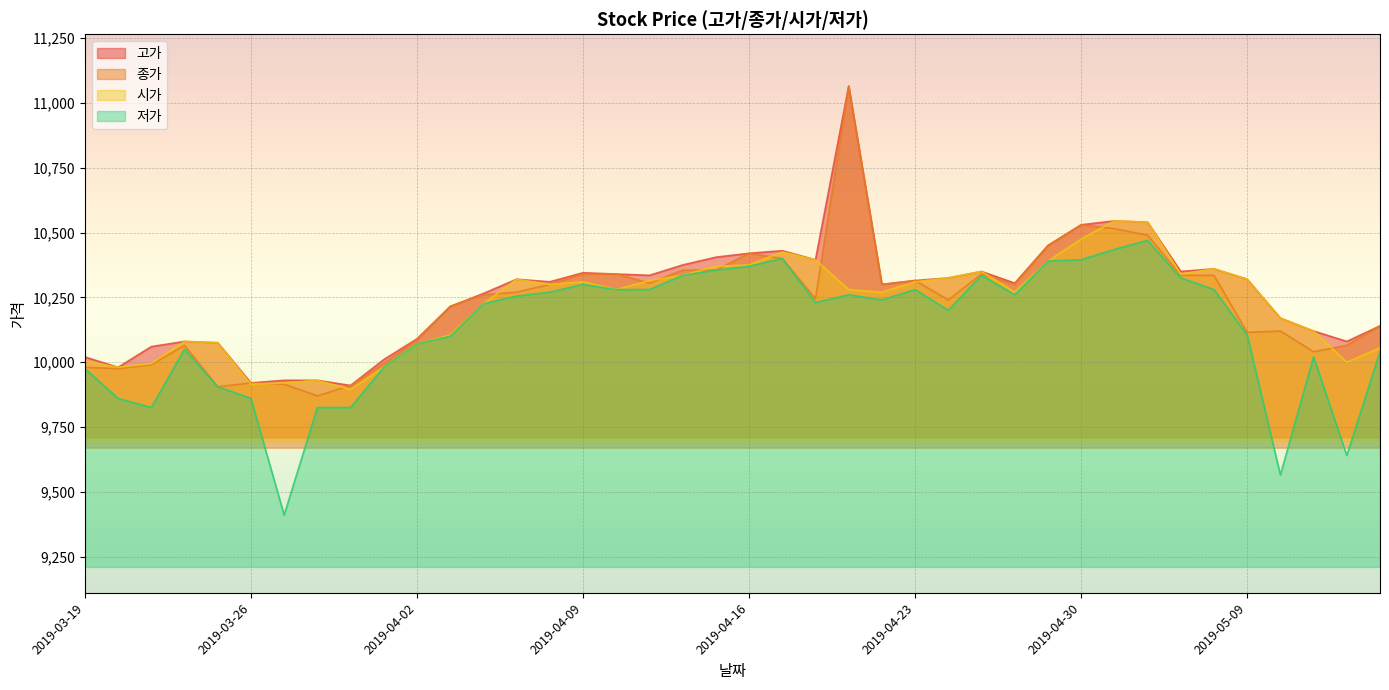

What is the label of the 31st point from the right?

2019-04-01